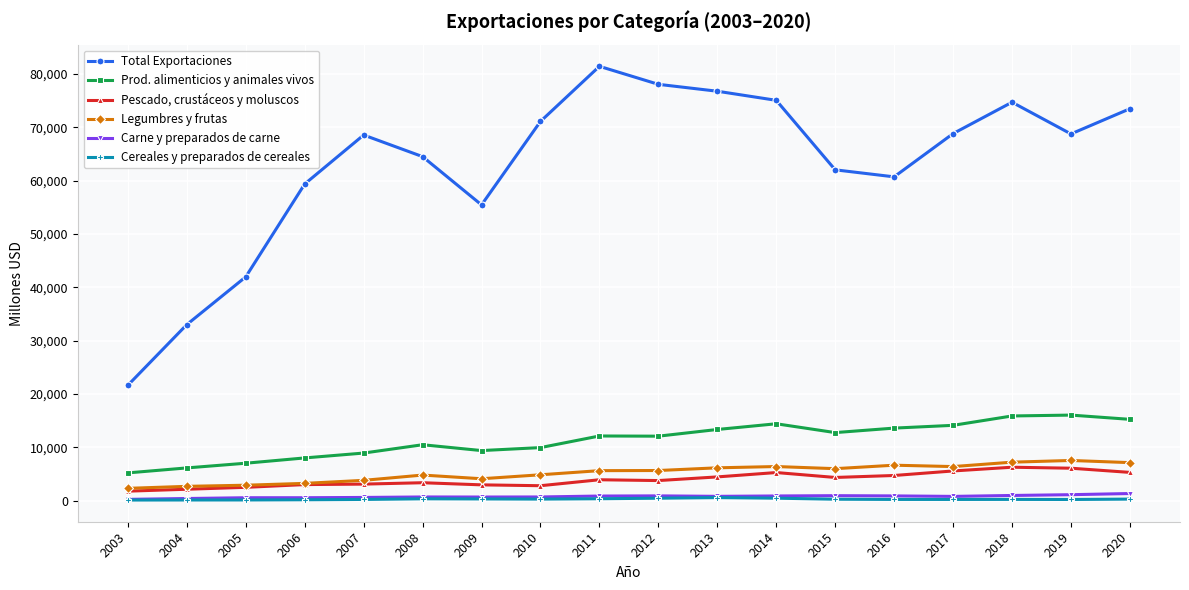

Is the value of Pescado, crustáceos y moluscos at 2009 greater than the value of Total Exportaciones at 2007?

No